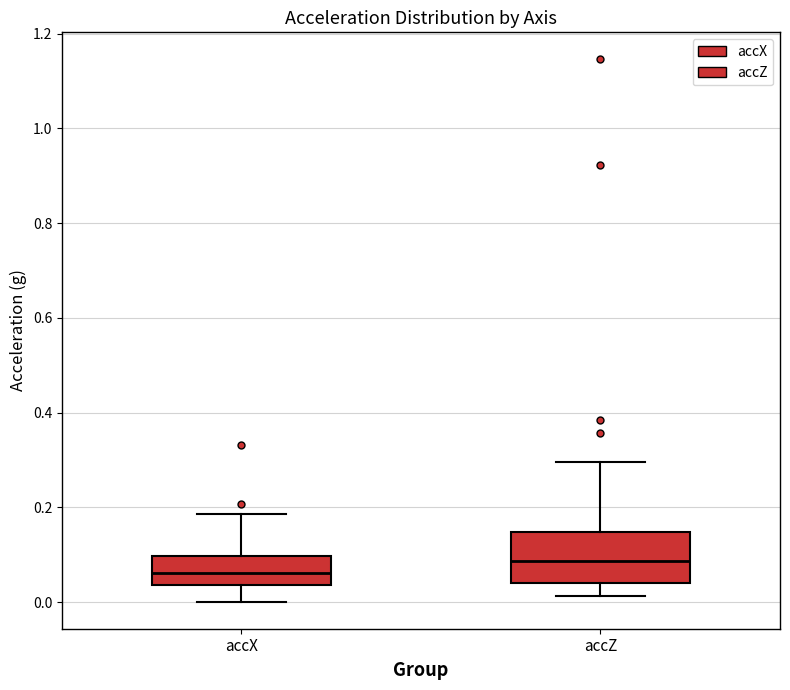

Reading left to right, transcribe this box plot: for each box, give where its median line is, the range the box spans, and where its two whiskers end, as read against the y-axis. The values are not printed on the chart, so give them approximately, as read against the axis.

accX: median 0.06, box 0.04 to 0.10, whiskers 0.00 to 0.18
accZ: median 0.08, box 0.04 to 0.14, whiskers 0.02 to 0.30